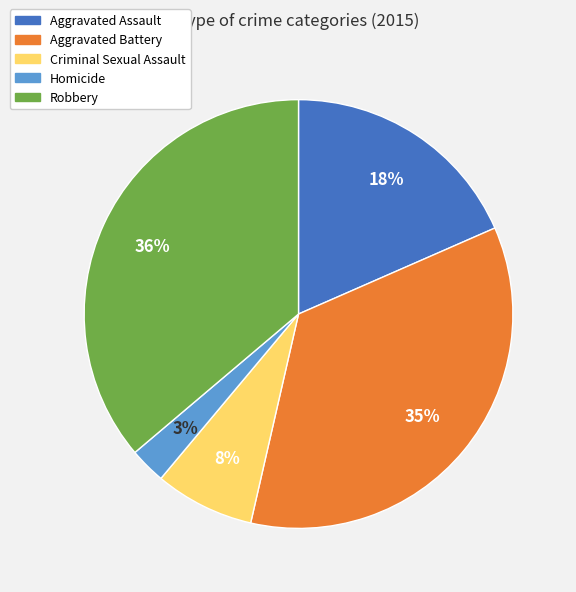

Is the sum of Criminal Sexual Assault and Homicide greater than half?

No